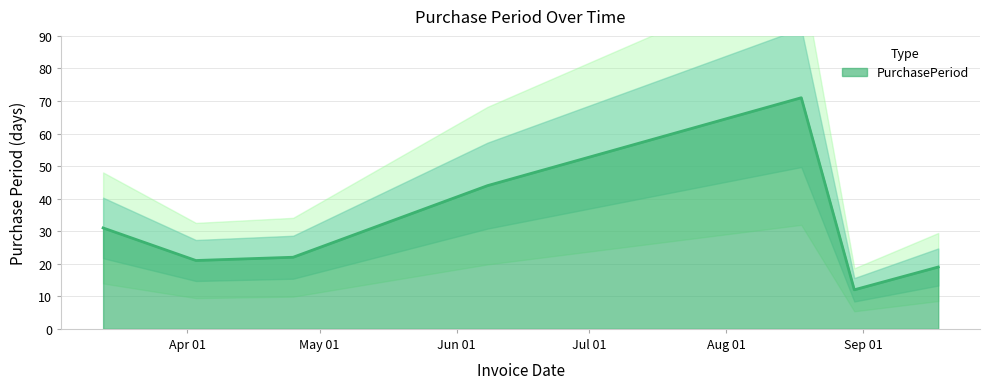

Which category has the highest value across all series?

2017-08-18